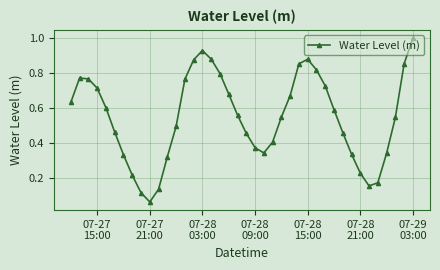

How many points are higher than both their immediate neighbors (excluding endpoints)?

3